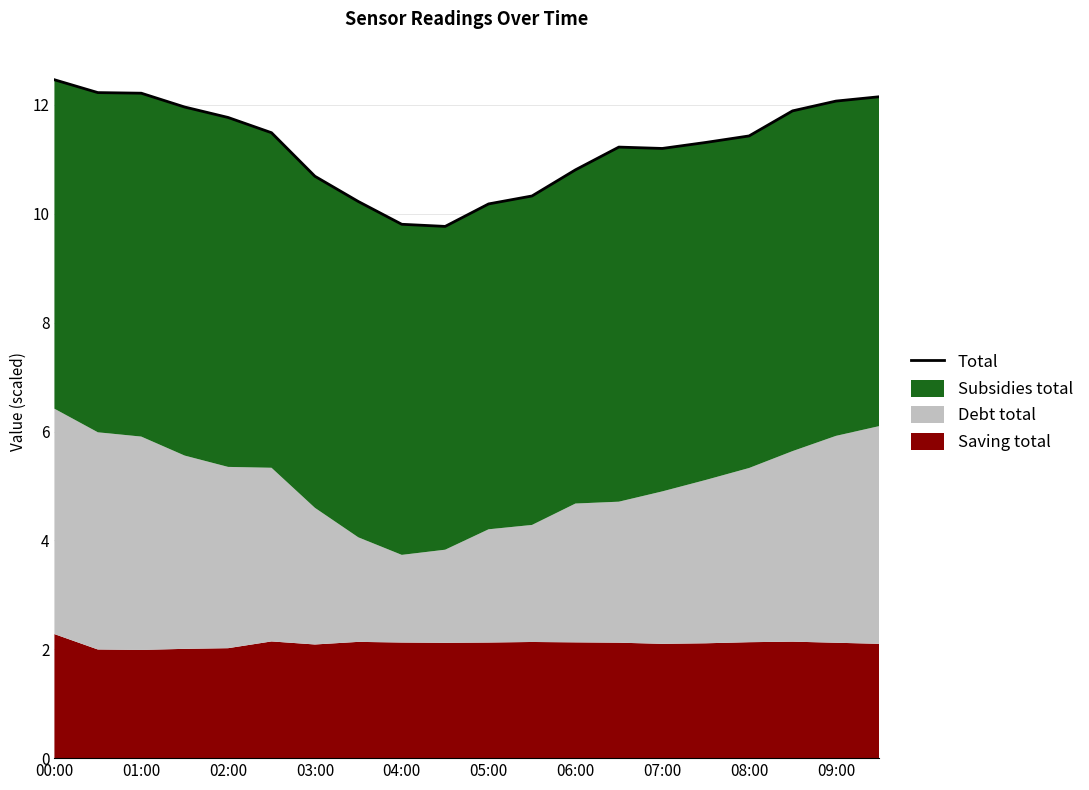

What is the label of the 2nd point from the left?

01:00